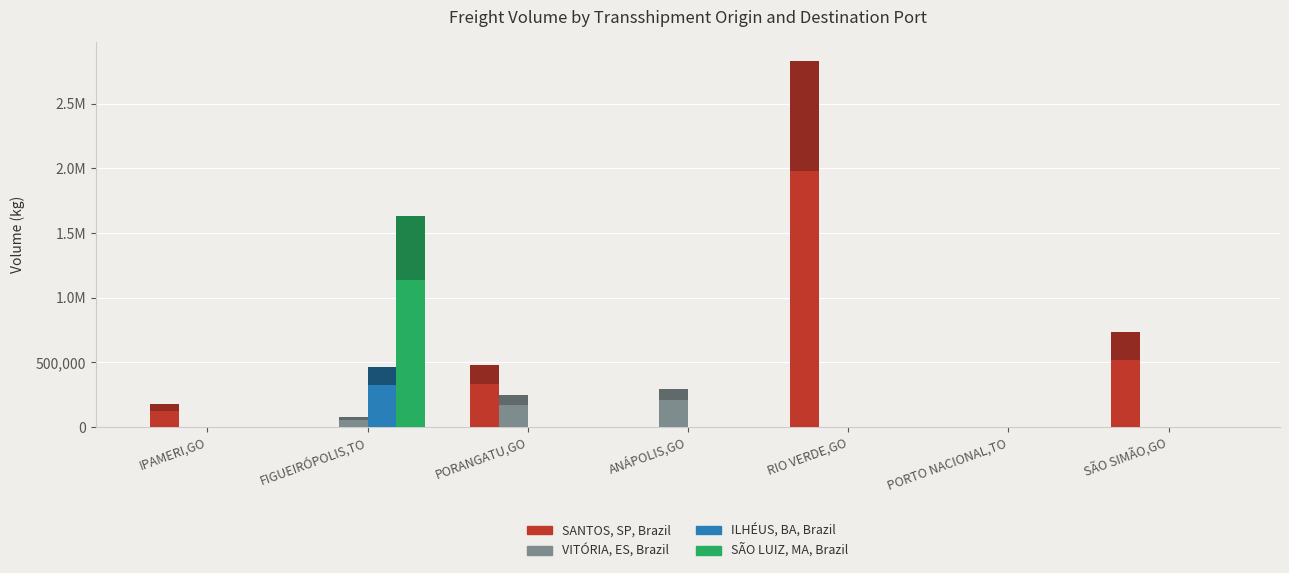

What is the average value of the VITÓRIA, ES, Brazil series?

88647.8